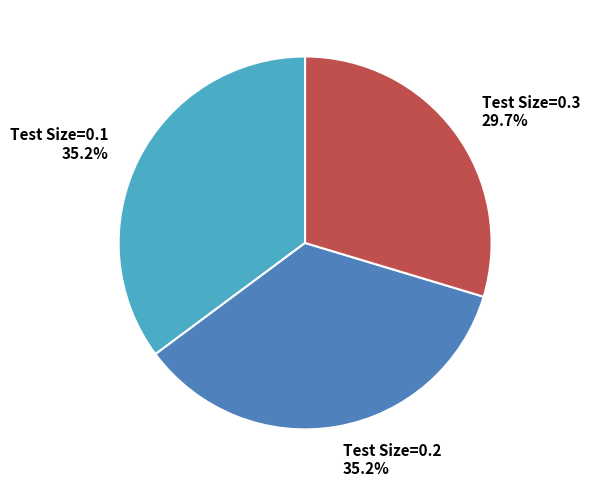

Which slice is the smallest?

Test Size=0.3